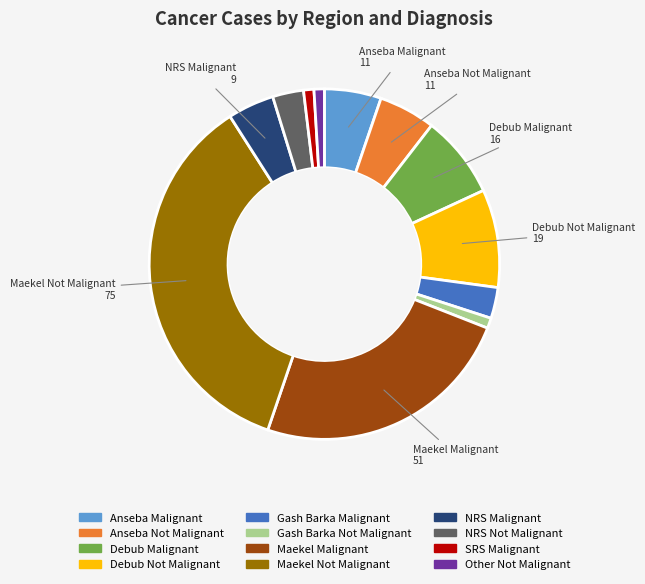

Which slice is the largest?

Maekel Not Malignant